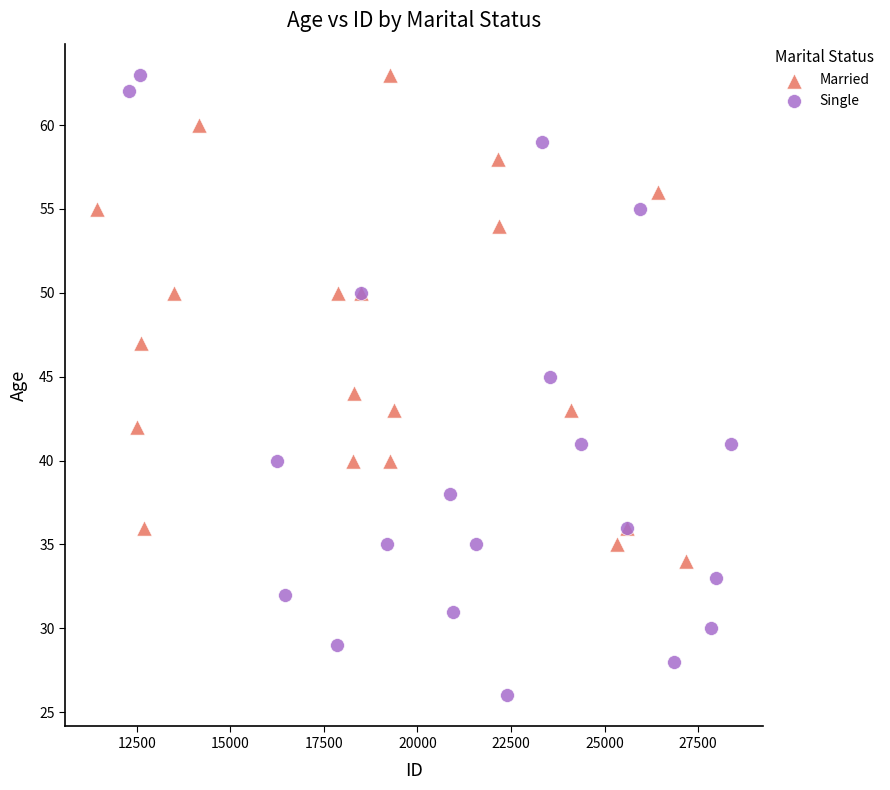

What are all the series names shown in the legend?

Married, Single